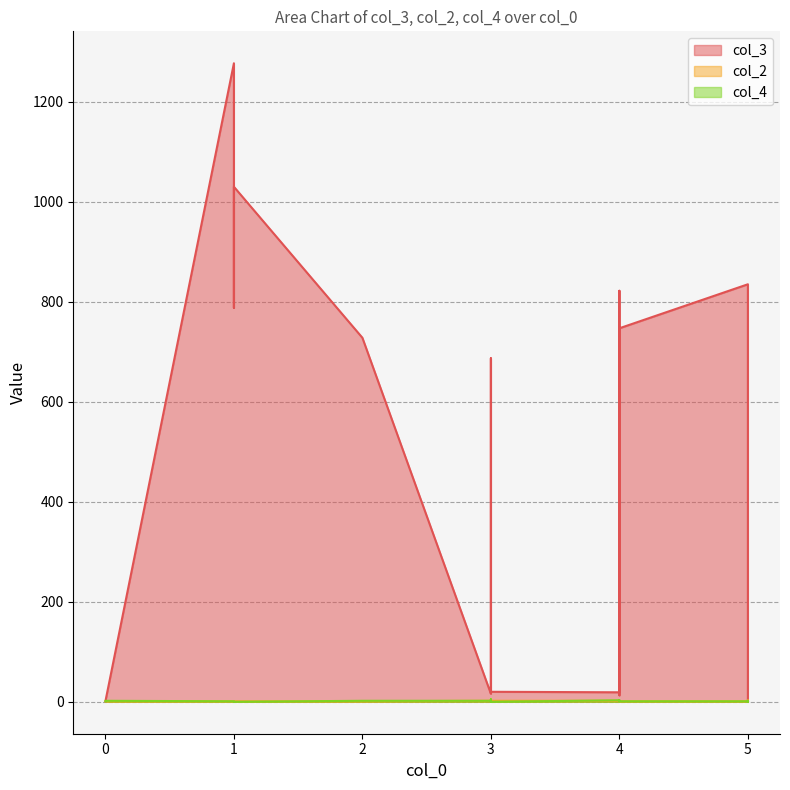

At how many categories does at least one series exceed 886?

2